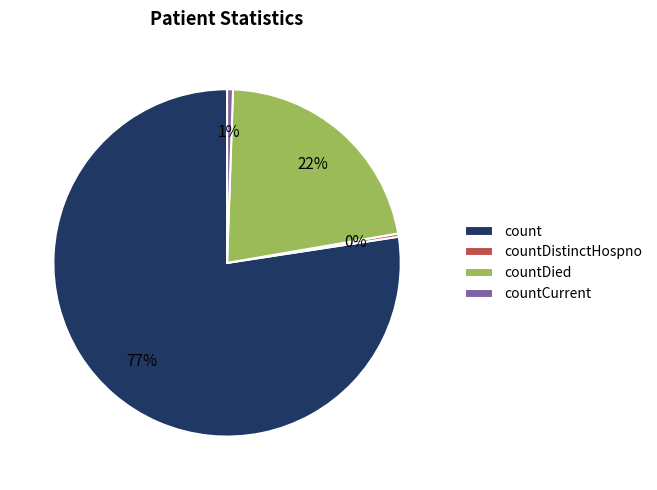

Does count represent more than half of the total?

Yes